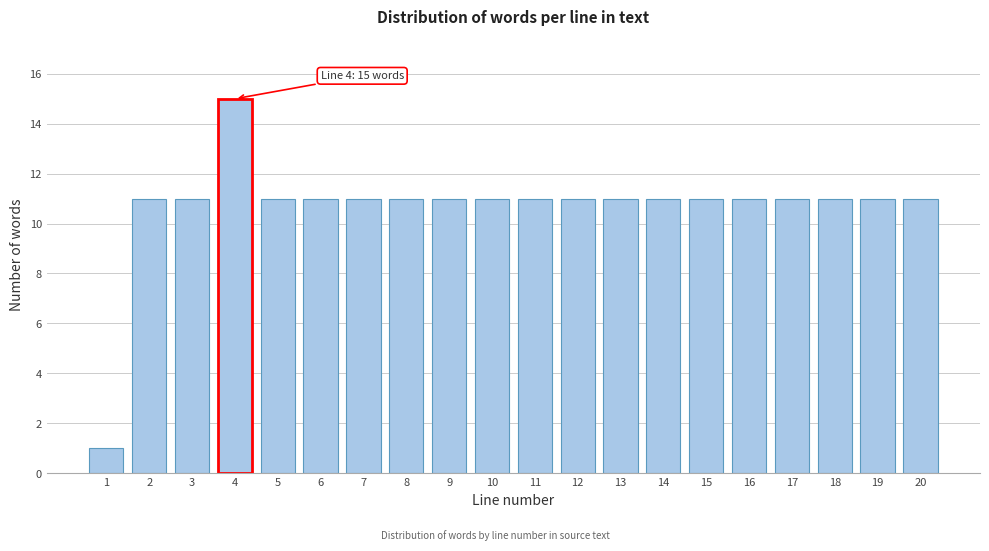

Reading left to right, list all the values displayed in this chart.

1	11	11	15	11	11	11	11	11	11	11	11	11	11	11	11	11	11	11	11